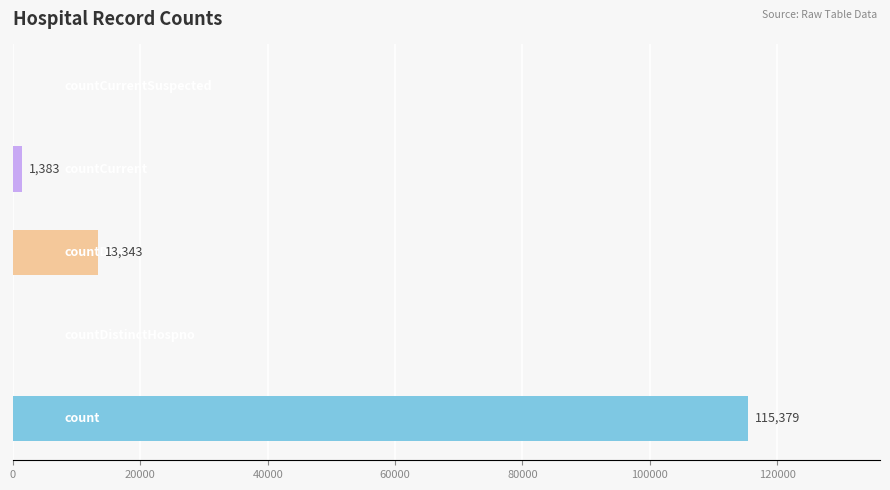

What is the greatest value displayed?

115379